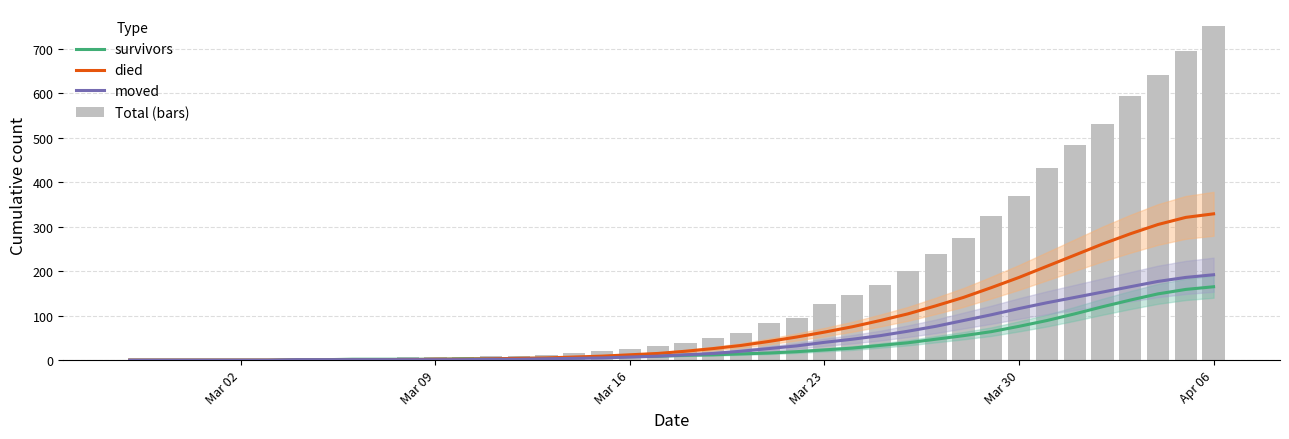

Reading left to right, extract all data points from this chart.

survivors: 0	0	0	0	0	0	1	1	2	2	2	2	3	3	4	4	5	7	8	9	11	12	14	16	19	23	27	33	39	47	55	64	76	89	104	120	135	149	159	165
died: 0	0	0	0	0	0	0	0	0	0	1	2	2	3	4	5	7	9	12	15	20	26	33	42	52	63	75	89	104	122	141	163	186	211	236	261	284	305	321	329
moved: 0	0	0	0	0	0	1	1	1	1	1	1	1	2	2	3	4	5	7	9	12	15	20	26	32	40	47	55	65	76	89	102	116	129	141	153	165	177	186	192
Total (bars): 0	0	0	1	1	1	3	3	4	4	6	6	7	9	10	11	17	20	26	31	39	49	61	84	95	127	146	170	201	238	275	323	370	431	483	532	593	642	695	752